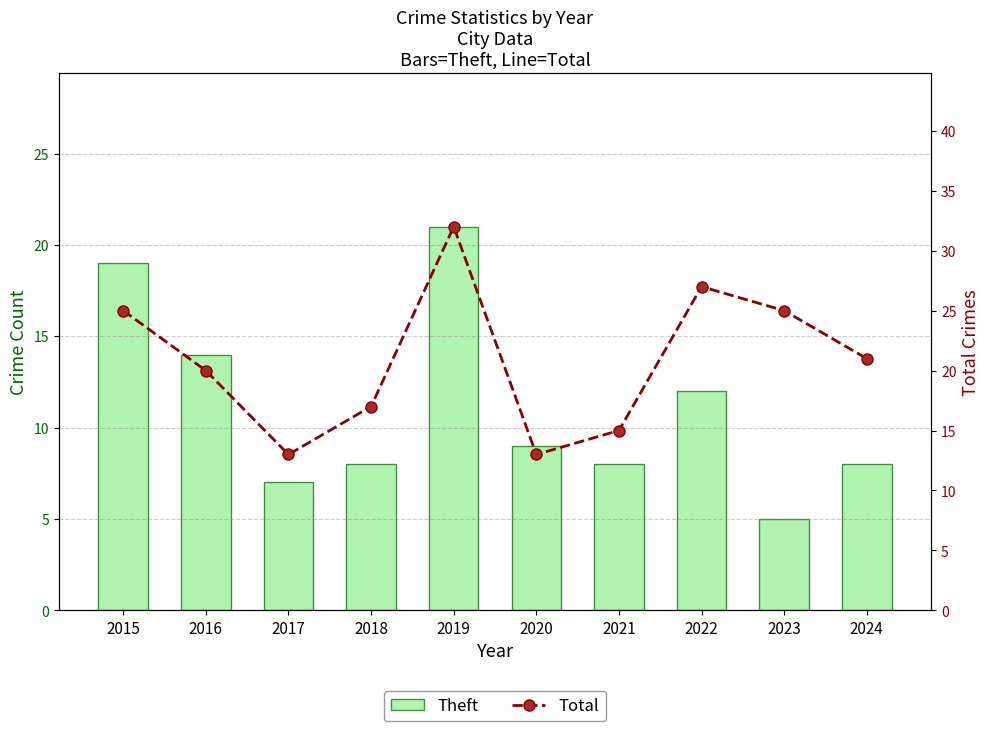

Is the value of Total at 2015 greater than the value of Theft at 2020?

Yes